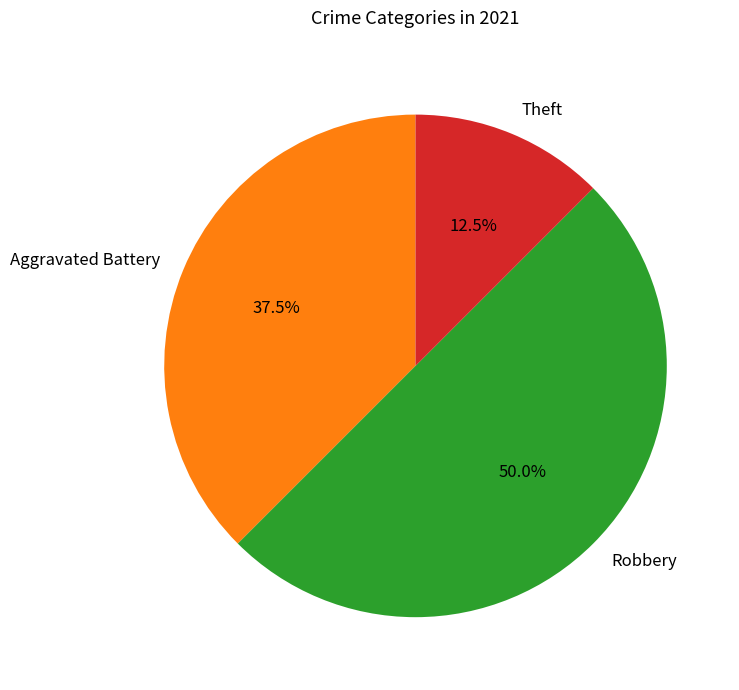

What is the ratio of the value at Robbery to the value at Aggravated Battery?

1.3